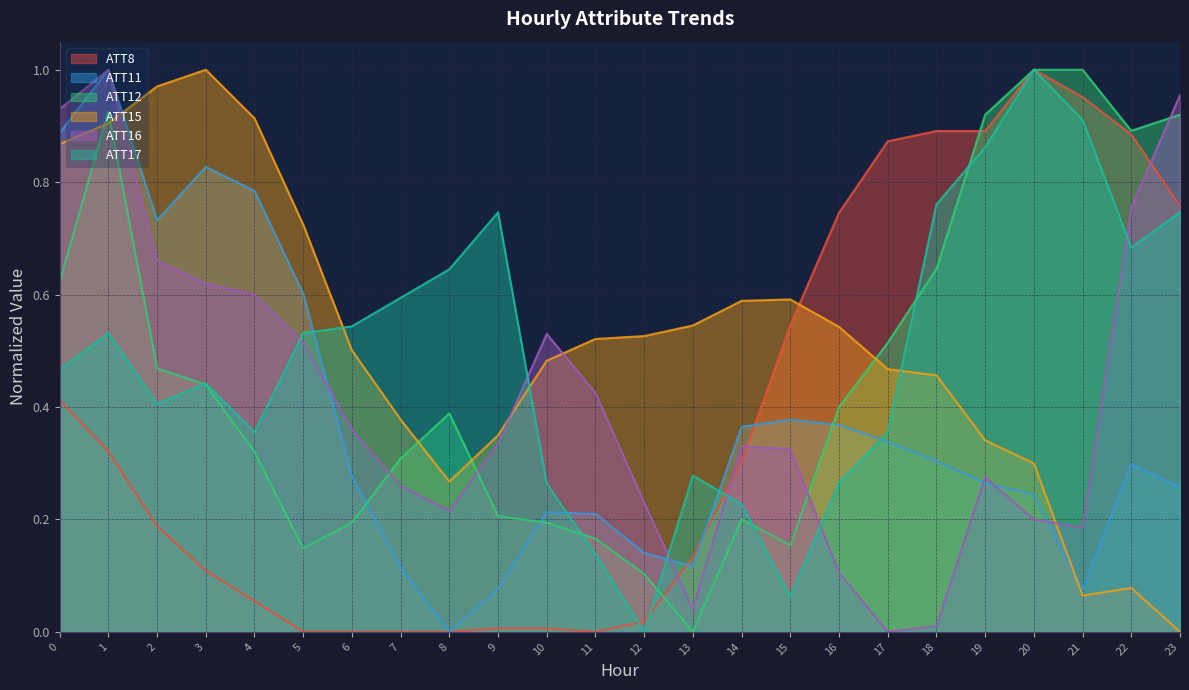

What are all the series names shown in the legend?

ATT8, ATT11, ATT12, ATT15, ATT16, ATT17